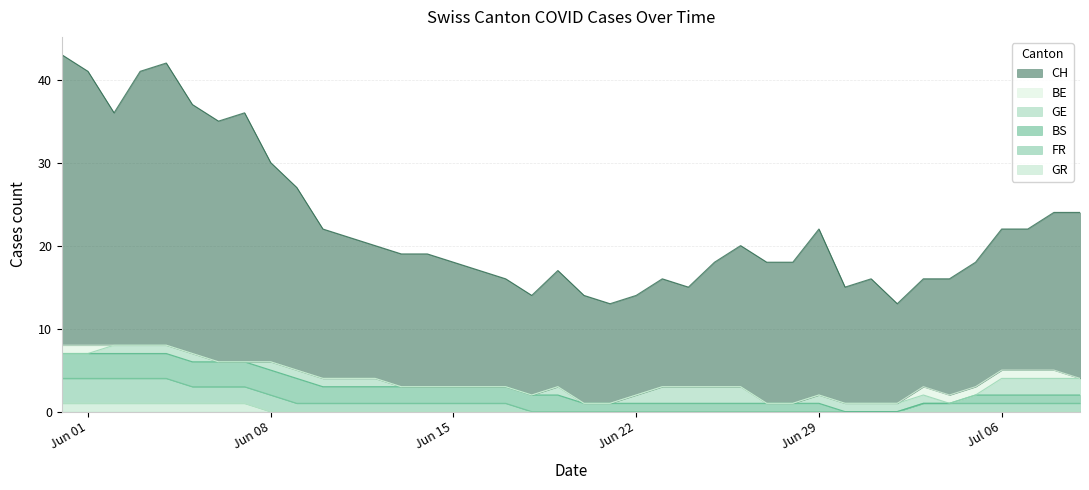

Does the chart display data point markers on the line(s)?

No